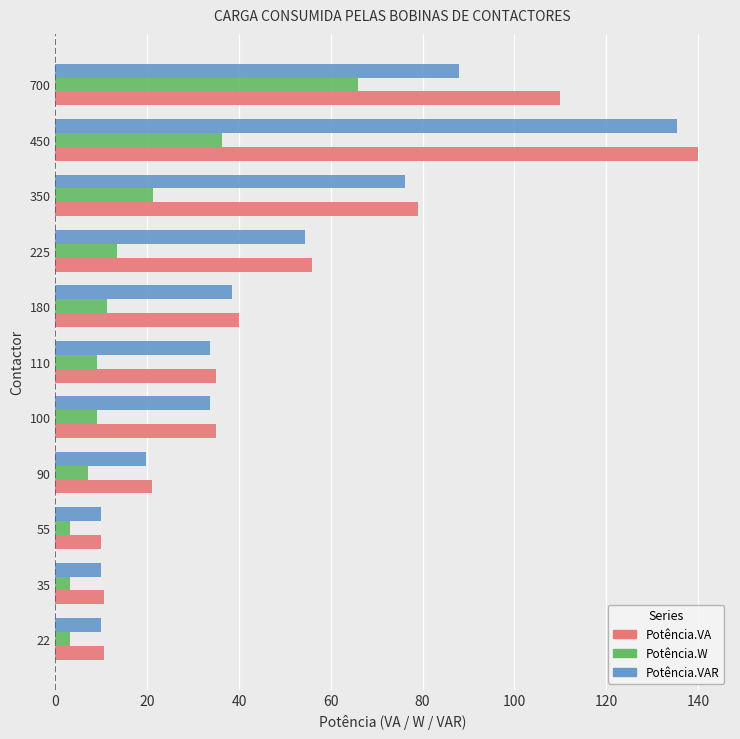

At which label is Potência.VAR closest to 72?

350